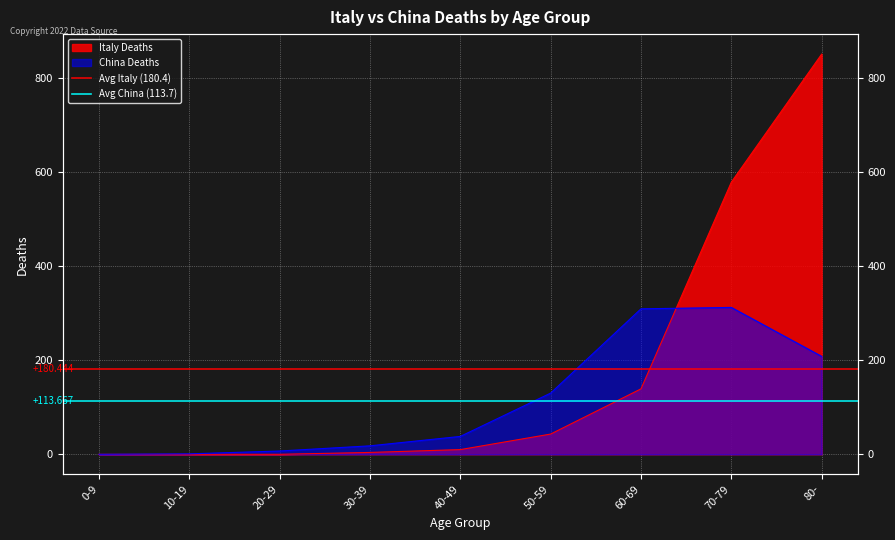

The value of Avg China (113.7) at 10-19 is 113.7. True or false?

True